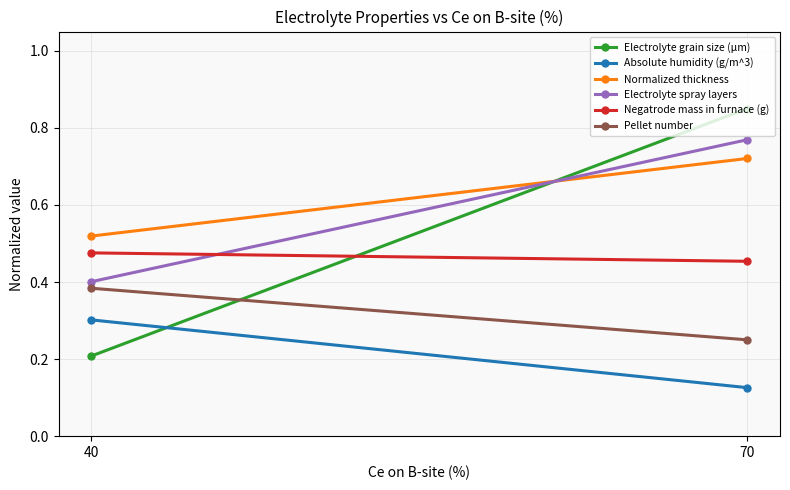

At which label is Pellet number closest to 0?

70